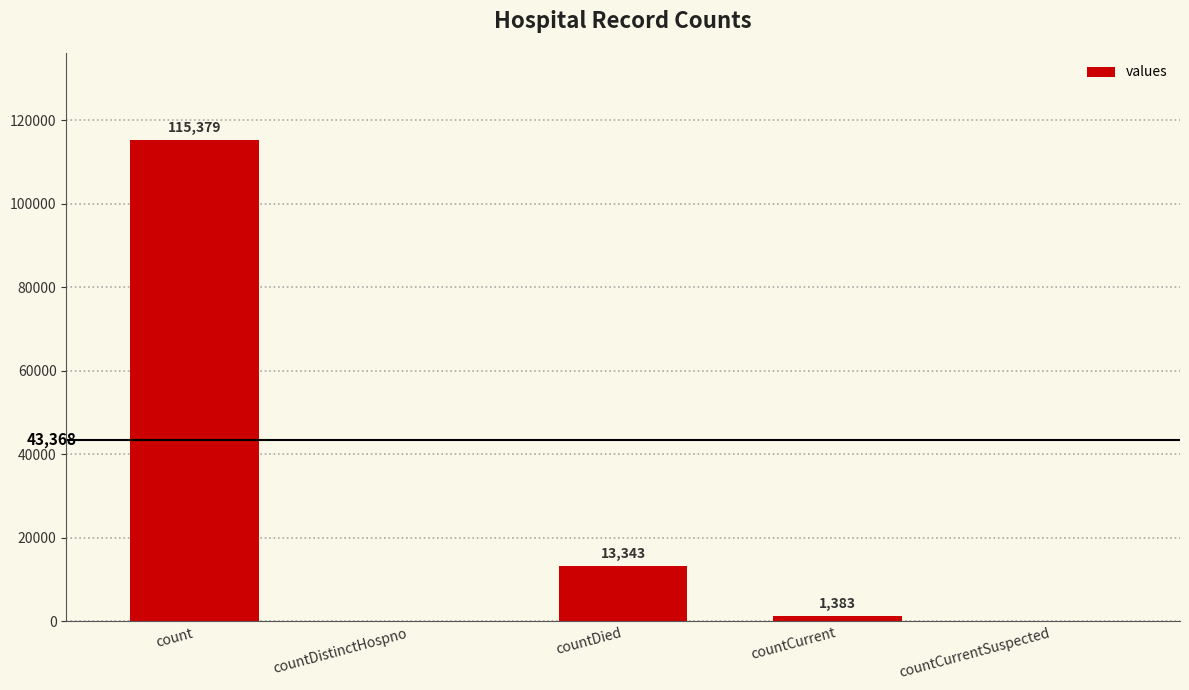

How many positive values are there?

3